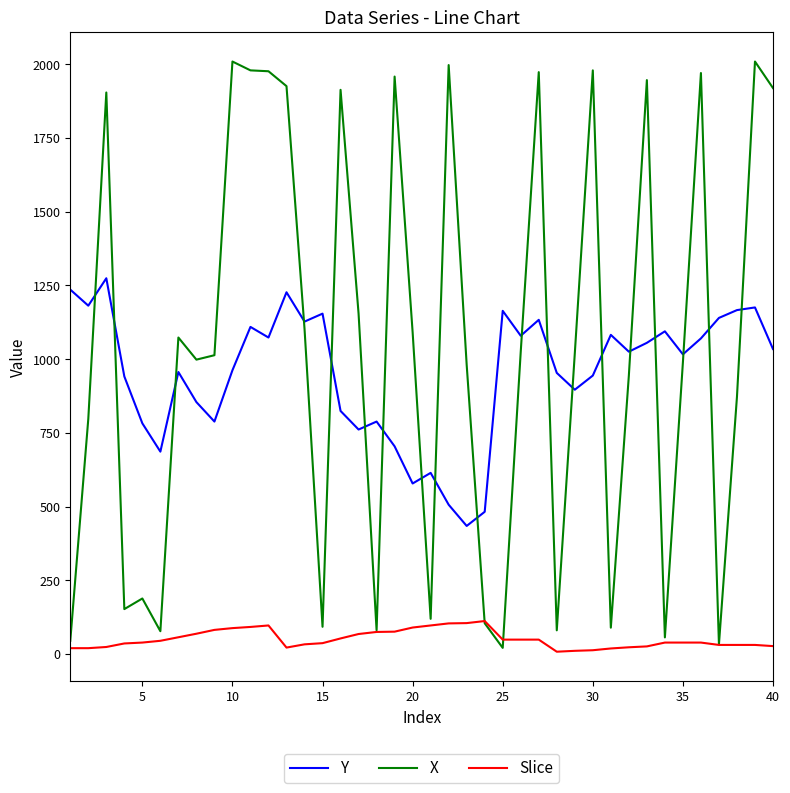

What is the greatest value displayed?

2009.5